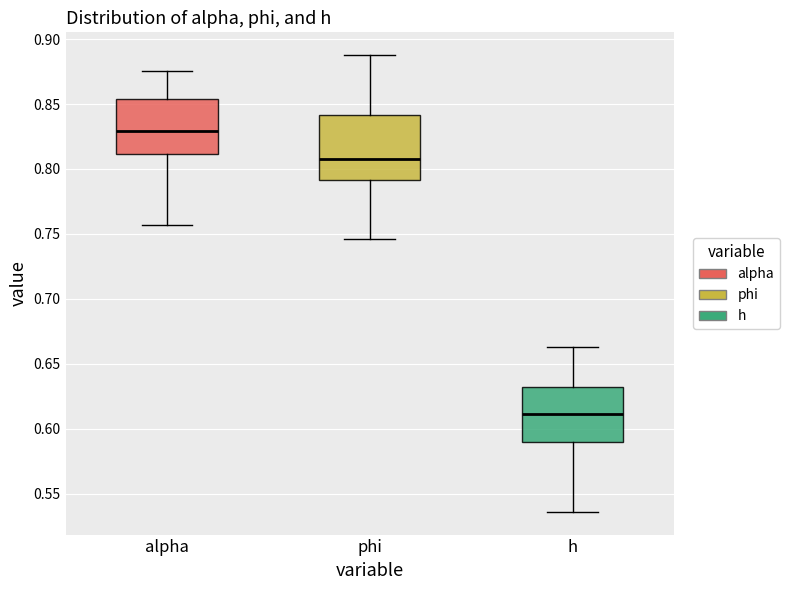

Where is the lower edge of the box for h on the y-axis? The values are not printed on the chart, so give them approximately, as read against the axis.

0.590